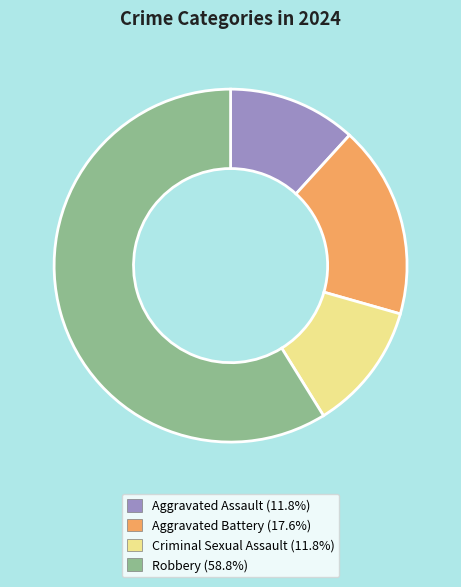

What is the largest slice in the pie chart?

Robbery